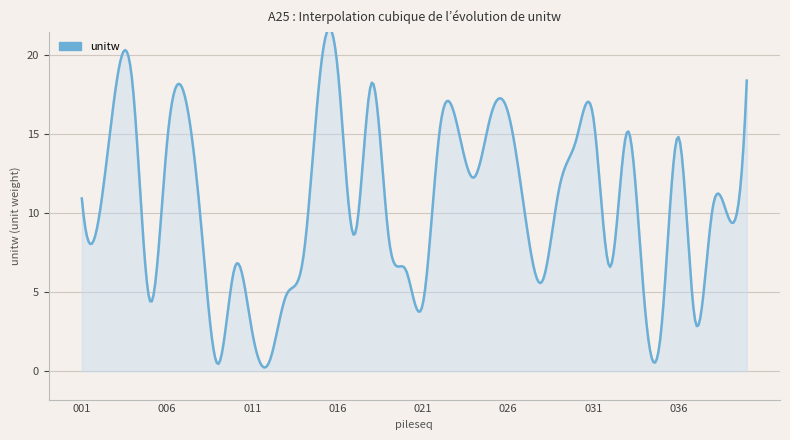

What is the greatest value displayed?

21.7